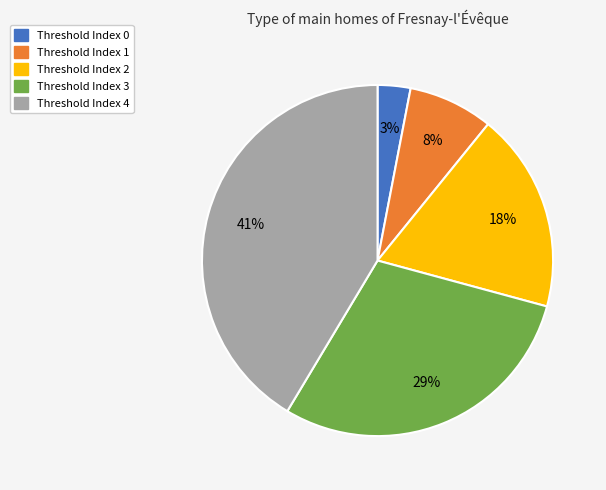

Combined, do Threshold Index 3 and Threshold Index 4 account for over 50%?

Yes